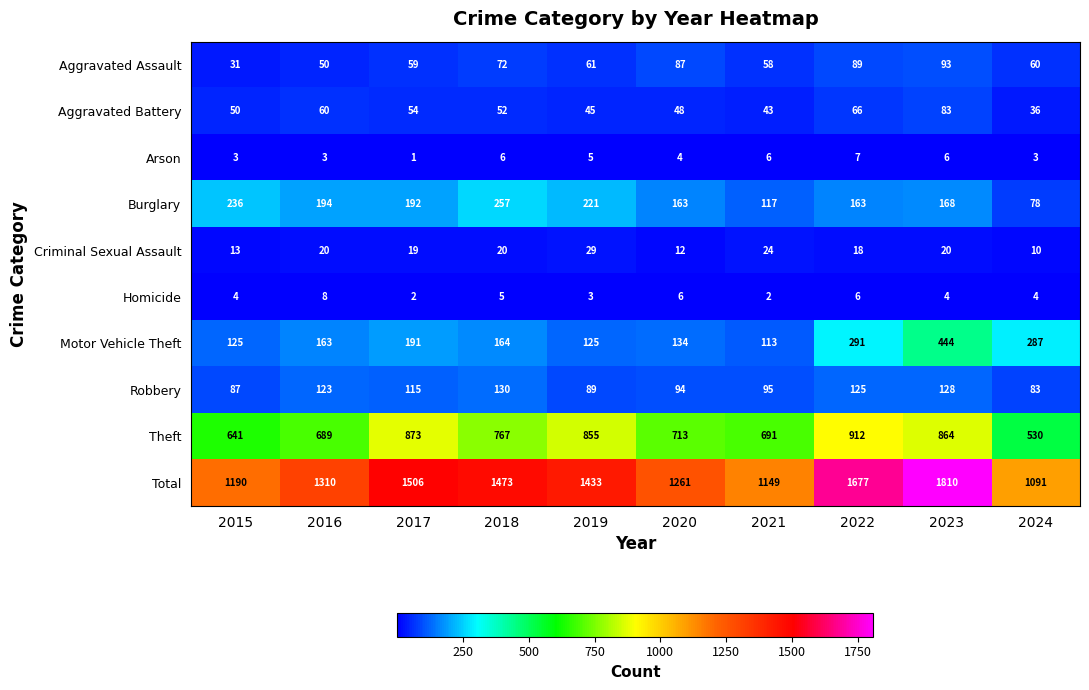

Is it true that Robbery equals 215 at 2018?

False